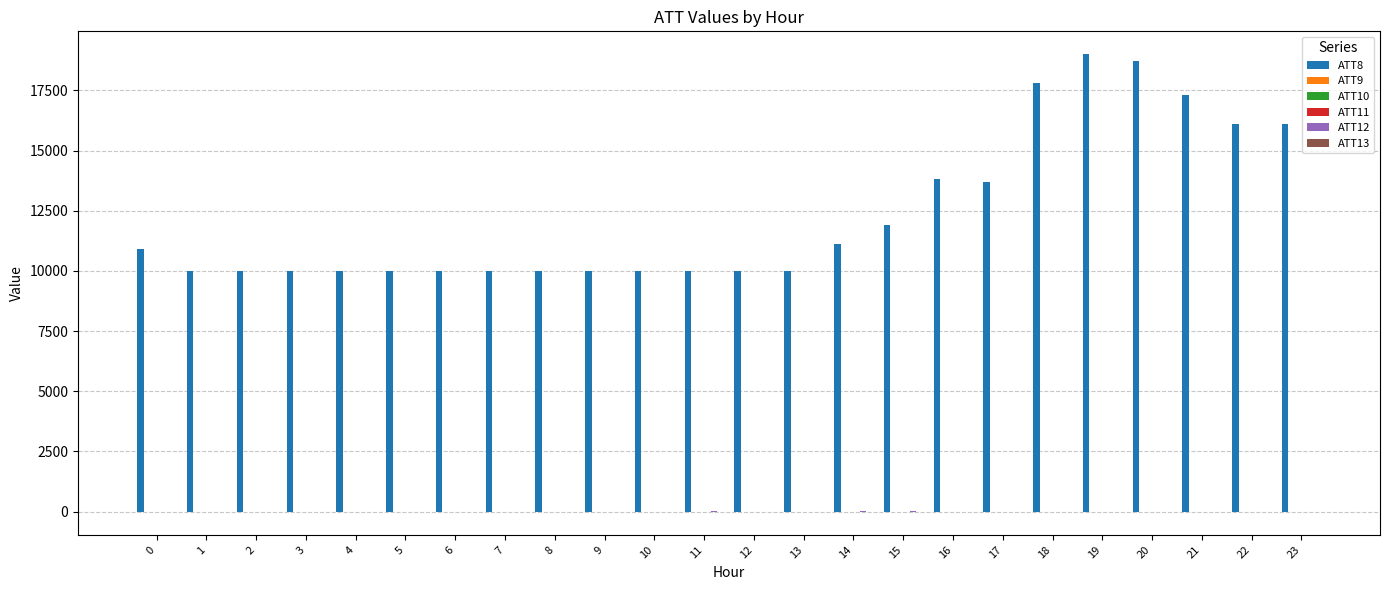

Are the bars horizontal?

No